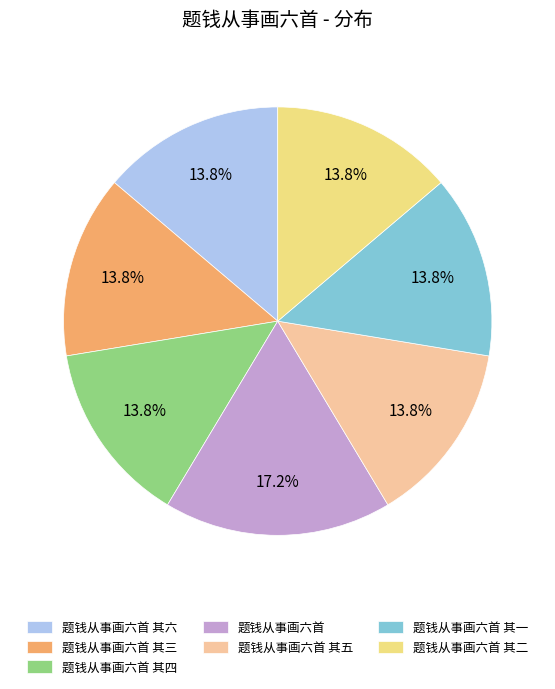

Does any single category account for the majority?

No